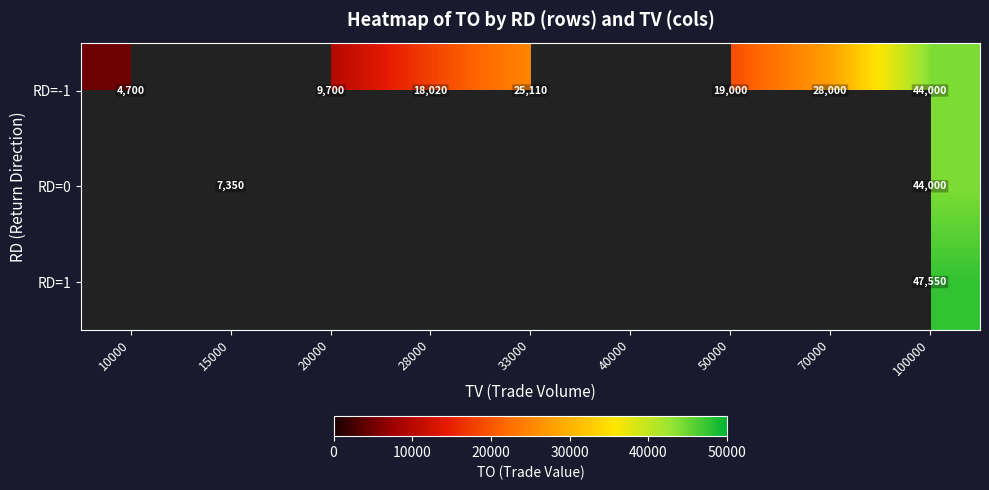

What is the difference between the highest and lowest values at 100000?

3550